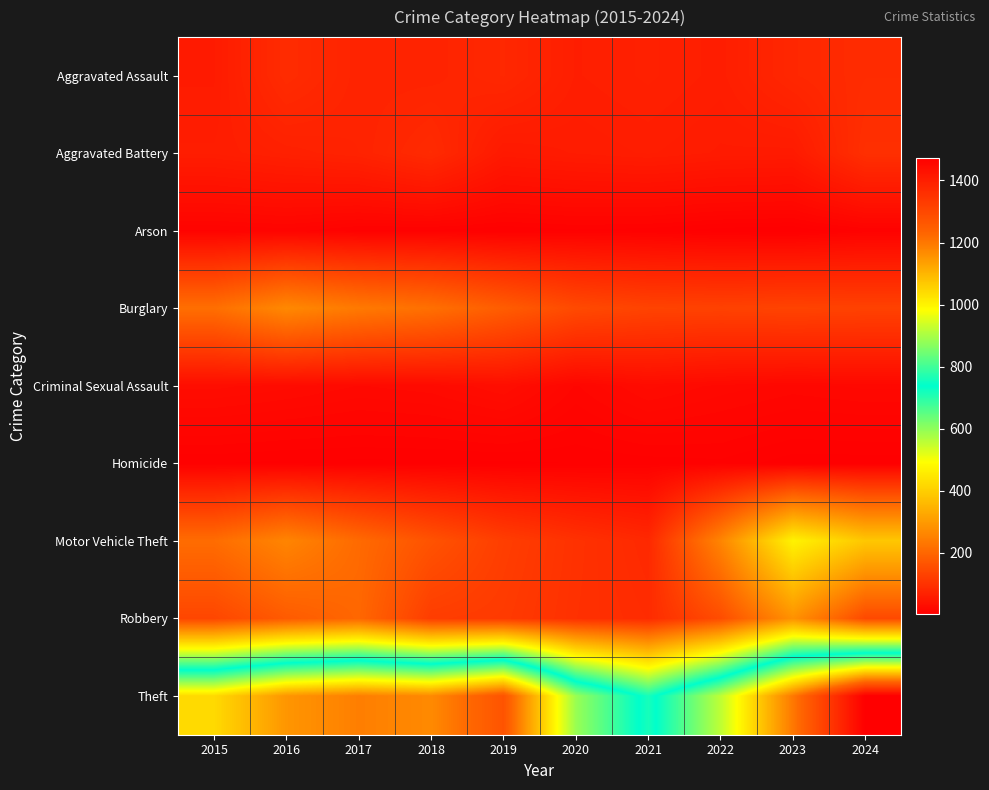

What is the minimum value shown in the chart?

2